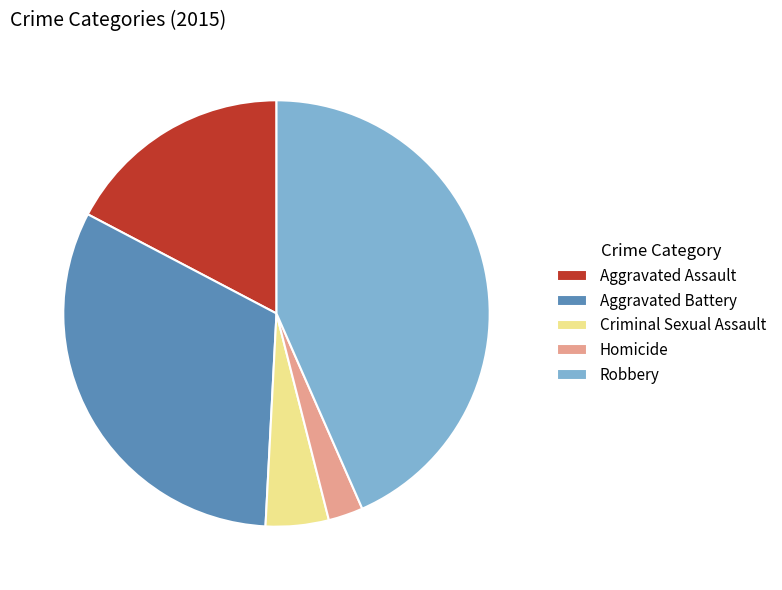

Is the sum of Aggravated Battery and Homicide greater than half?

No